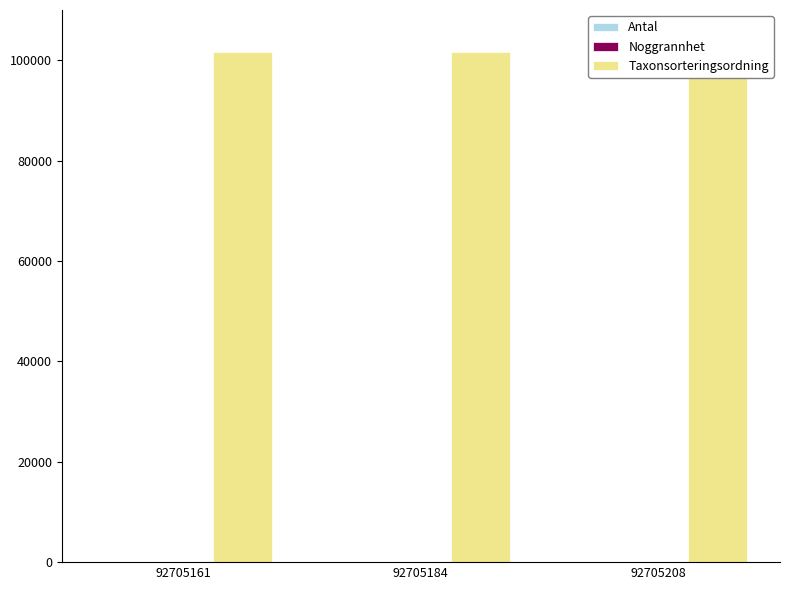

Rank the series at 92705184 from lowest to highest value.

Antal, Noggrannhet, Taxonsorteringsordning